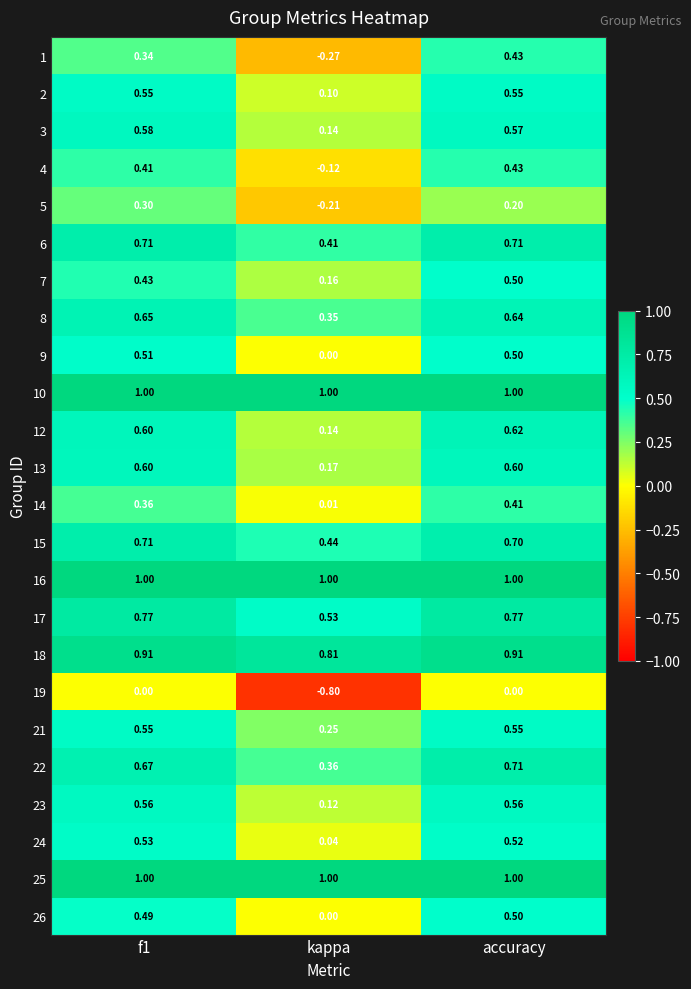

Is the value of 6 at accuracy greater than the value of 19 at f1?

Yes